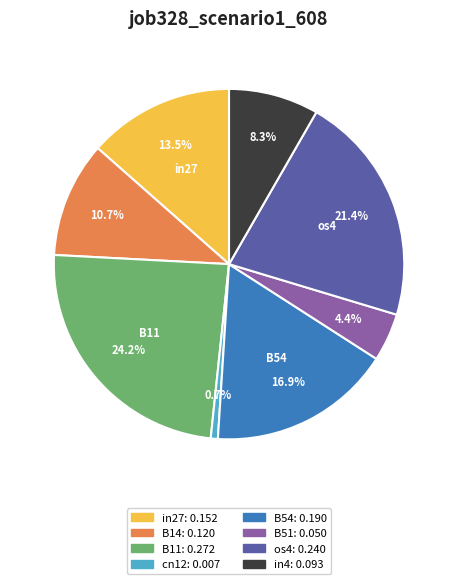

What is the largest slice in the pie chart?

B11